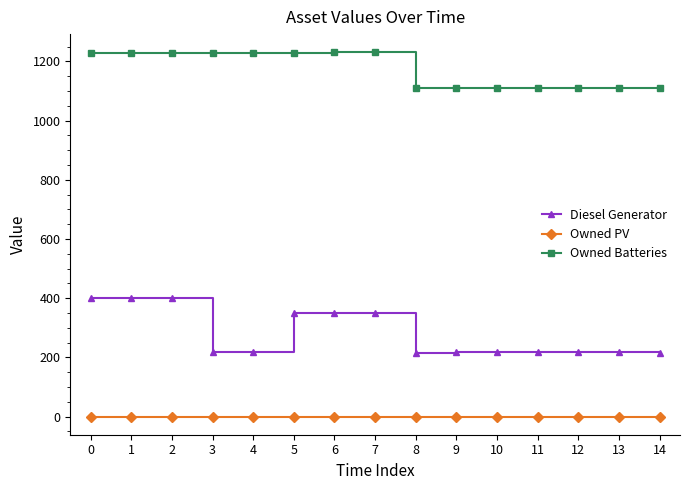

True or false: Owned Batteries and Owned PV cross at least once.

False